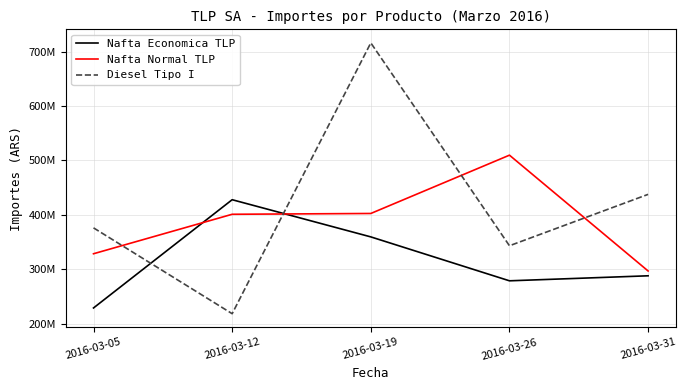

At which category is the sum across all series the highest?

2016-03-19